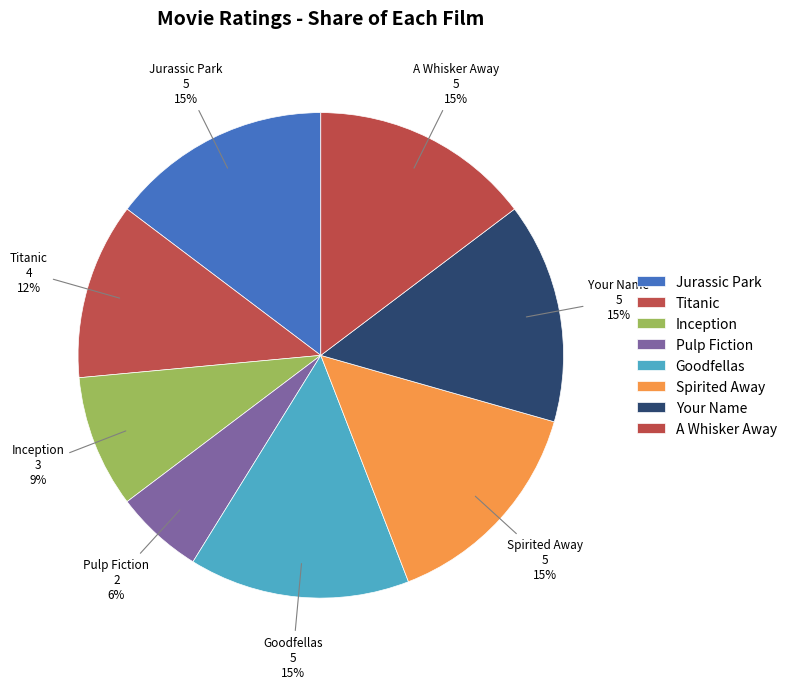

Rank the categories by value from highest to lowest.

Jurassic Park, Goodfellas, Spirited Away, Your Name, A Whisker Away, Titanic, Inception, Pulp Fiction